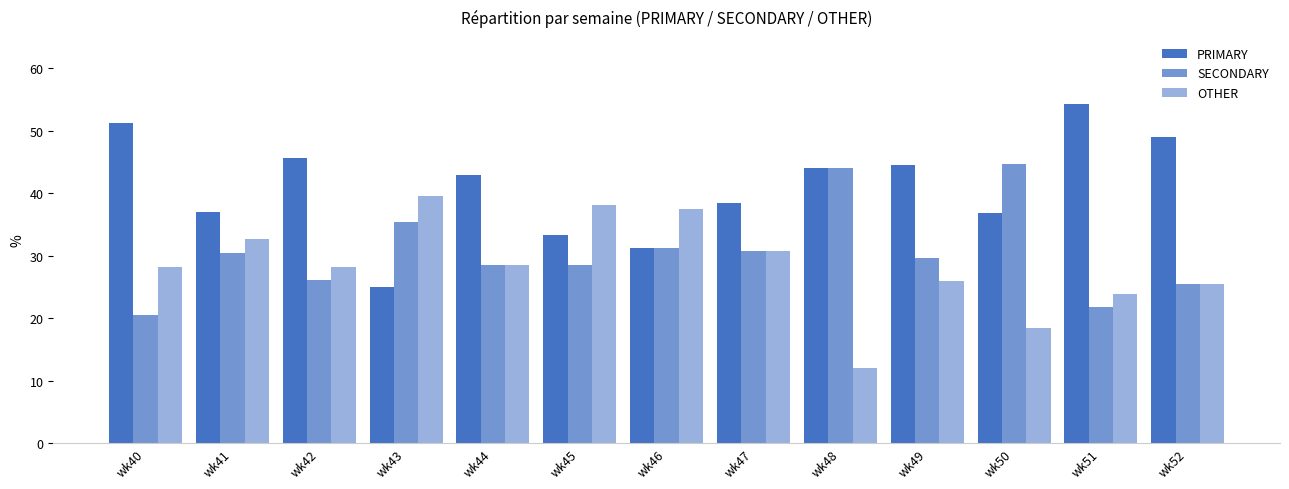

How many bars are there in total?

39